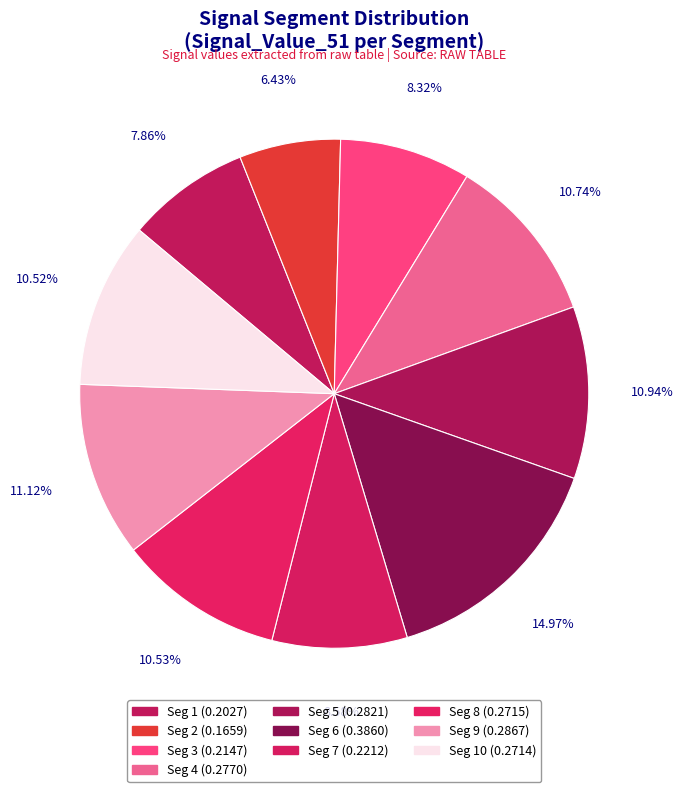

How many segments does this pie chart have?

10